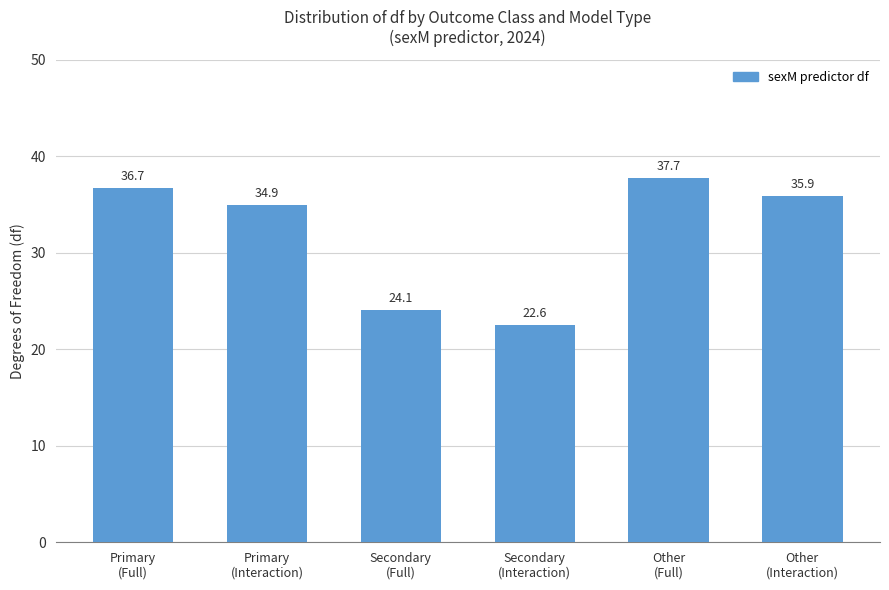

Is it true that the value at Other
(Interaction) is 35.9?

True